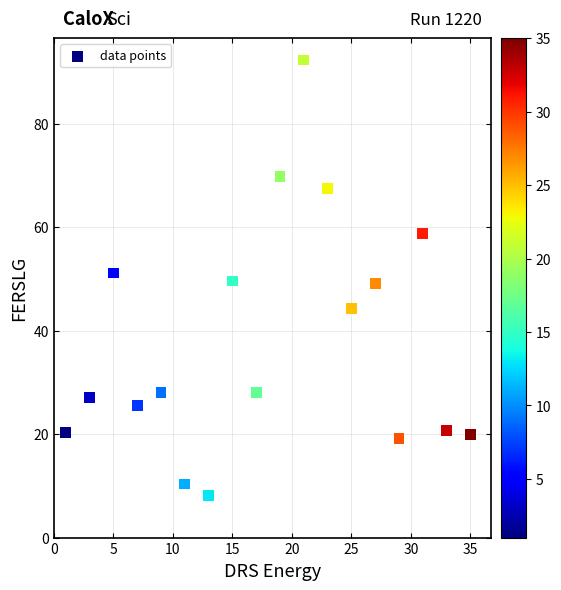

What is the range of X values (max minus min)?

34.0